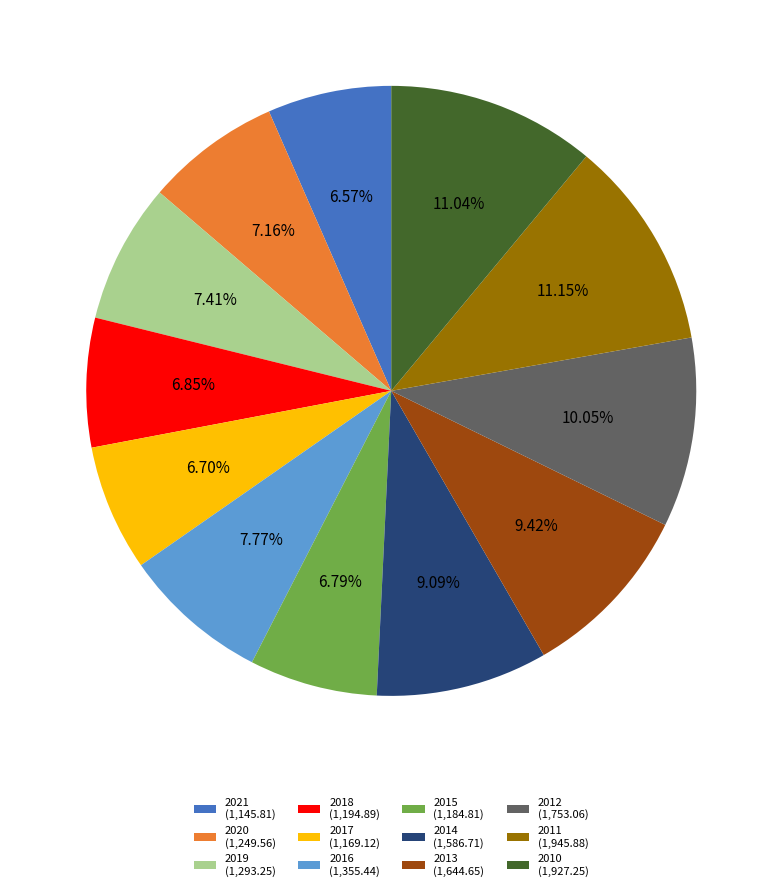

Does any single category account for the majority?

No